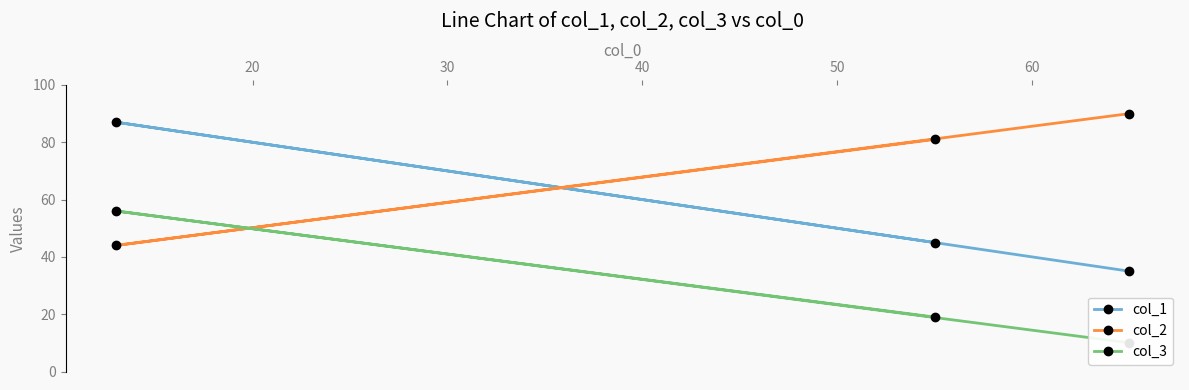

What is the value of the col_1 point at the 1st from the left?

87